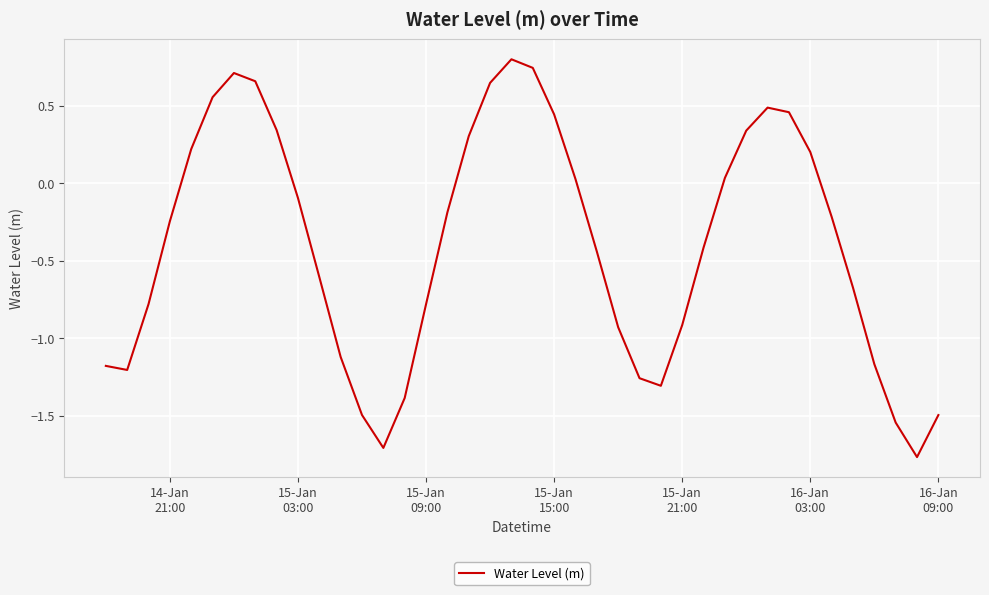

What is the difference between the maximum and minimum values?

2.6